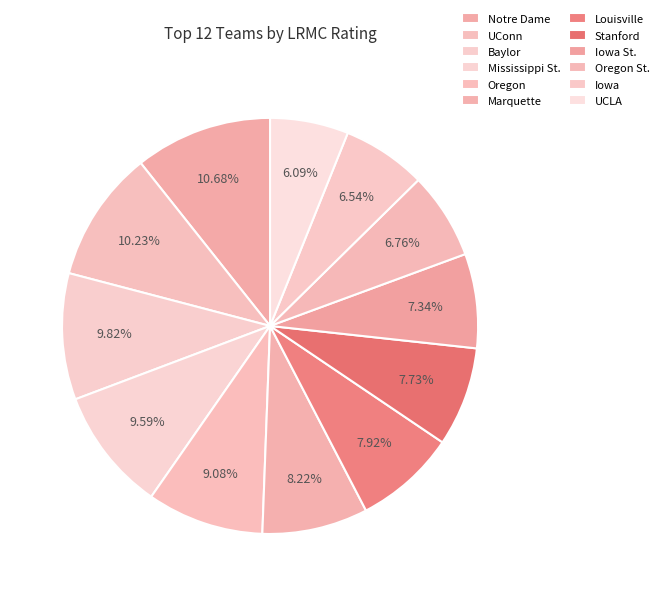

Count the number of slices in the pie.

12